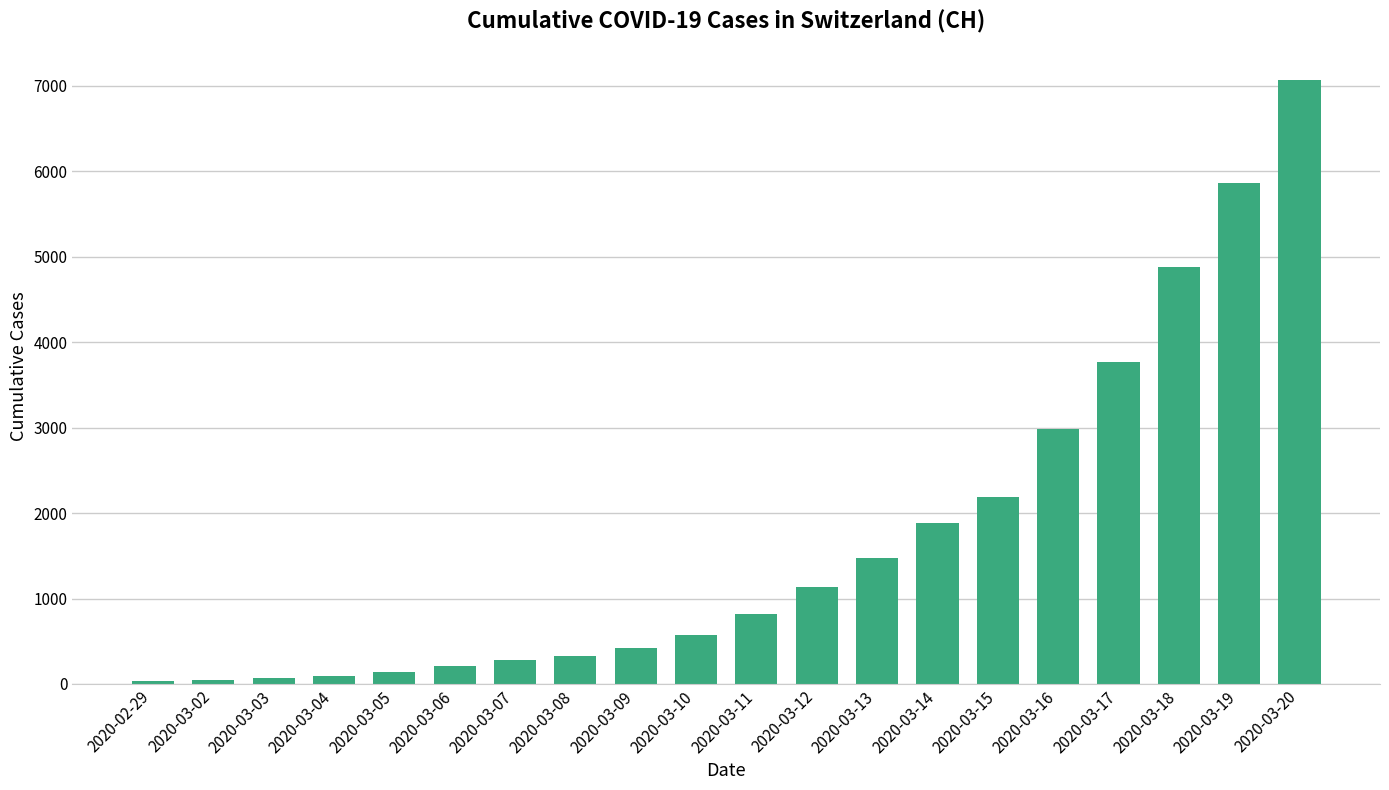

What is the ratio of the value at 2020-03-09 to the value at 2020-03-13?

0.3